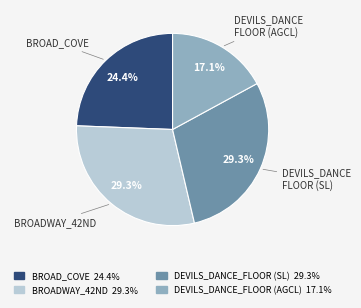

Is there any slice that represents more than half of the pie?

No